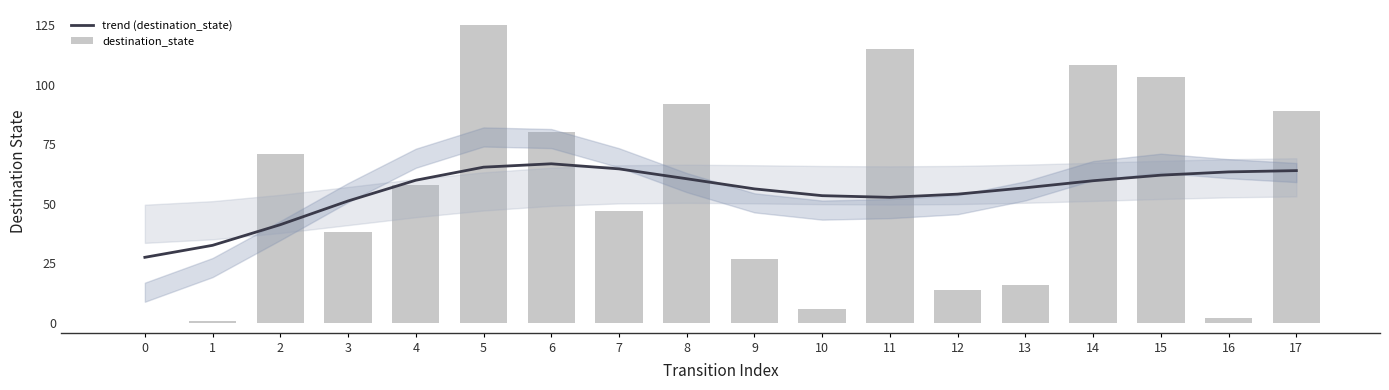

At how many categories does at least one series exceed 6?

18